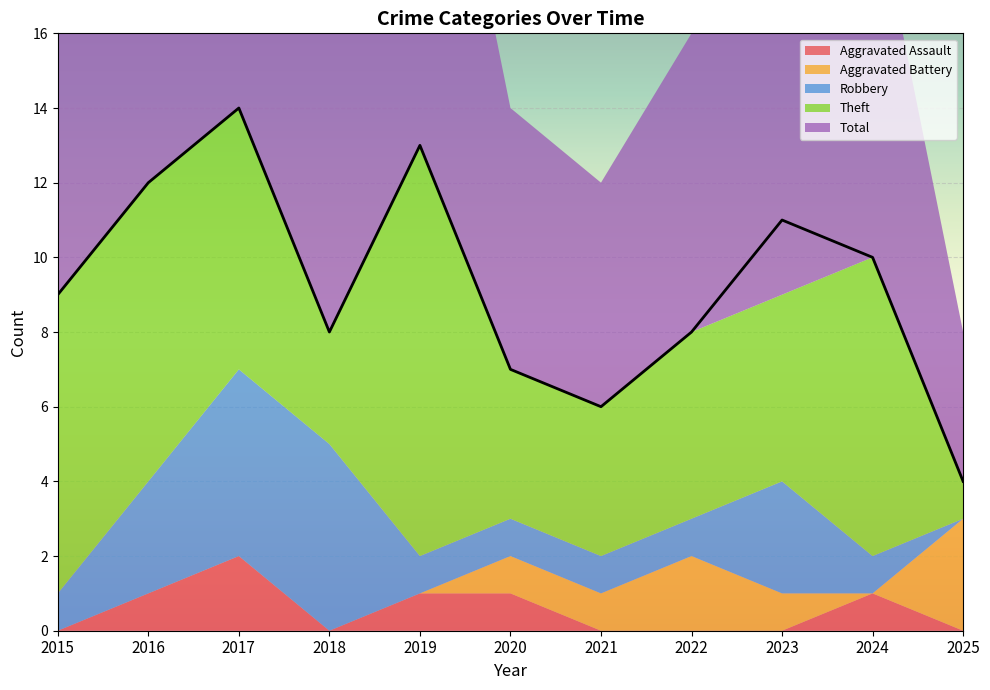

At which label does Aggravated Assault reach its peak?

2017